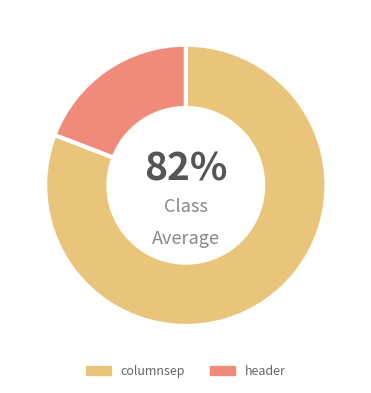

Is it true that header is 11% of the pie?

False